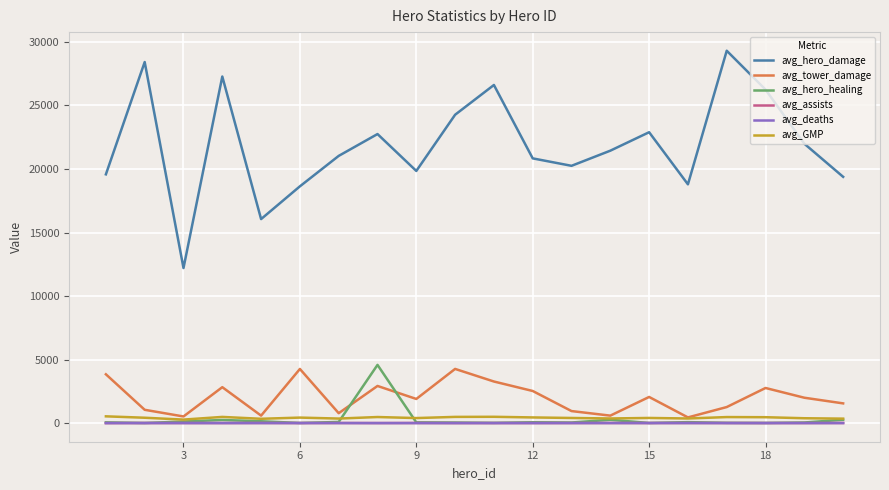

Which series has the largest total across all categories?

avg_hero_damage